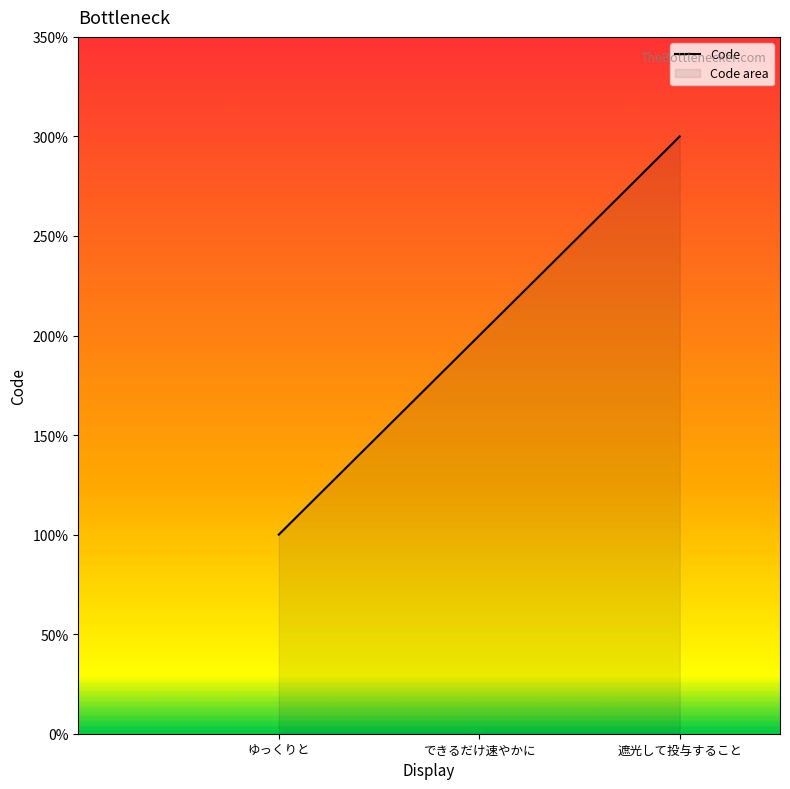

At which category does the chart reach its minimum across all series?

ゆっくりと